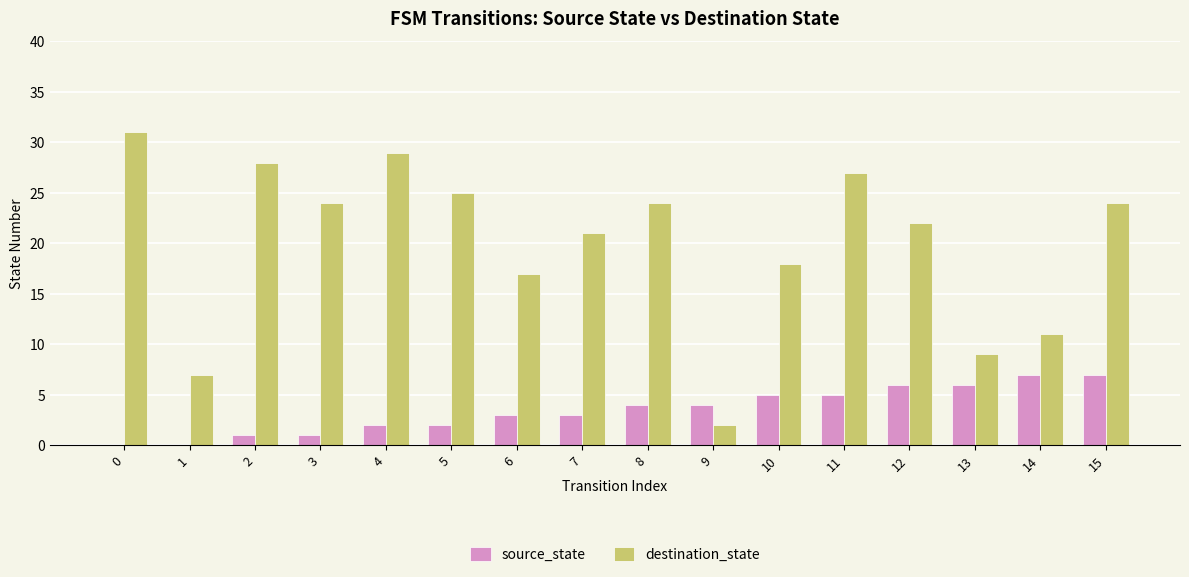

What is the spread (max minus min) of values at 12?

16